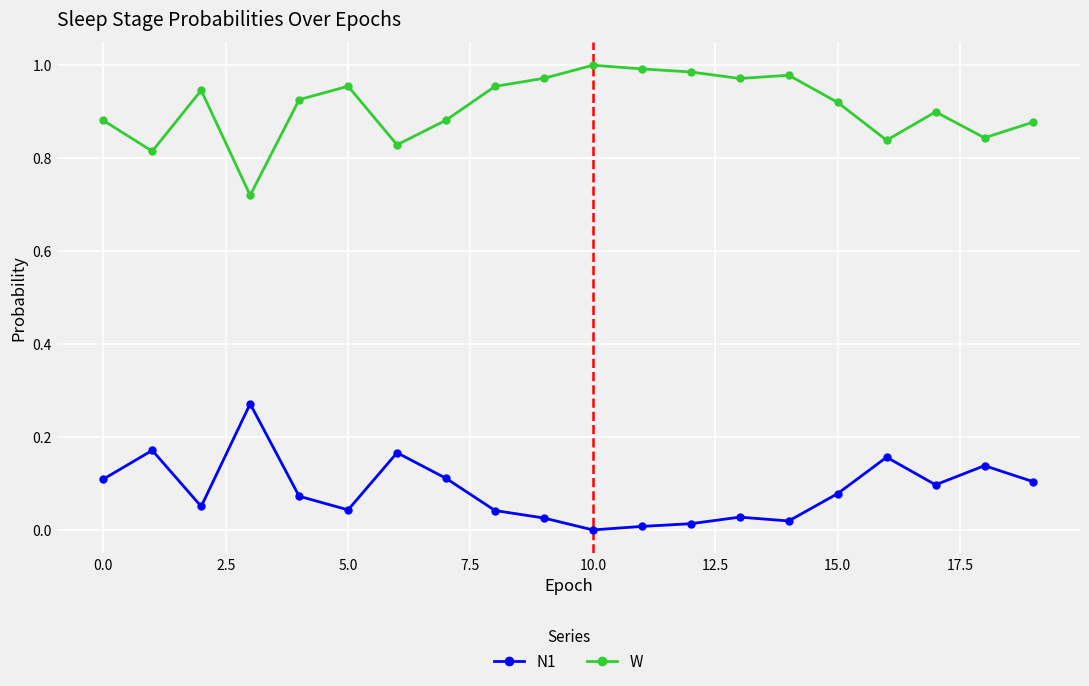

Rank the series by their average value, from highest to lowest.

W, N1